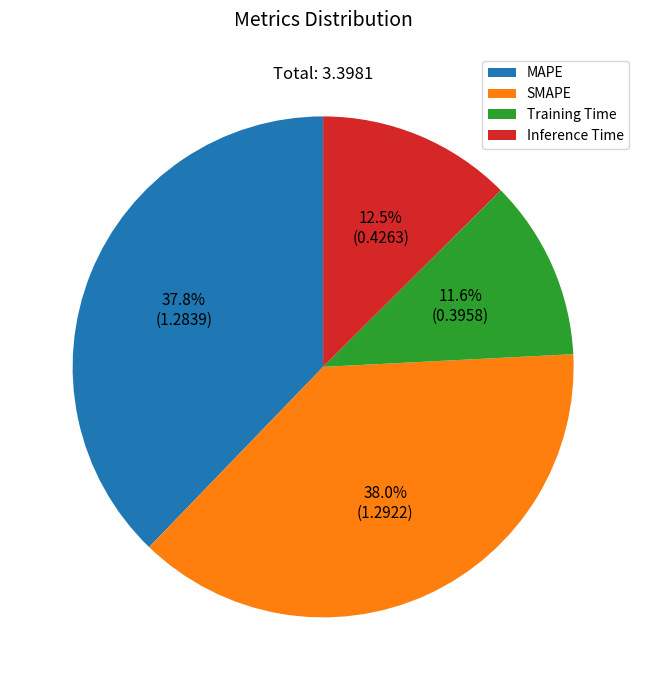

To the nearest percent, what is the difference between the largest and smallest slice percentages?

26%